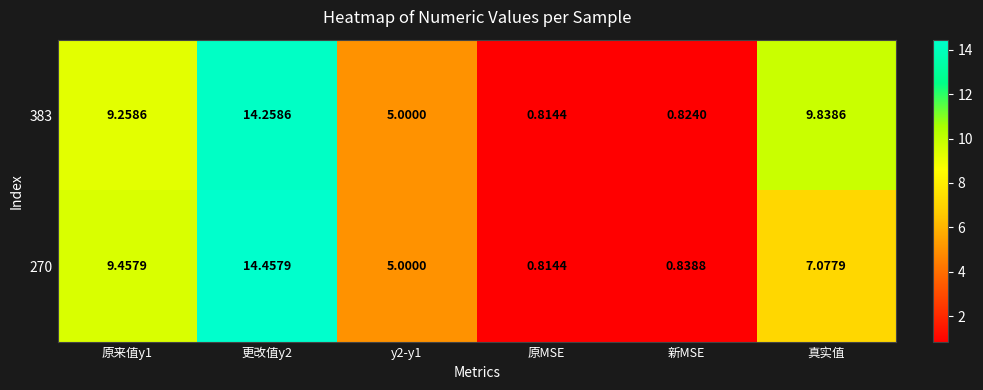

Which category has the lowest value across all series?

原MSE